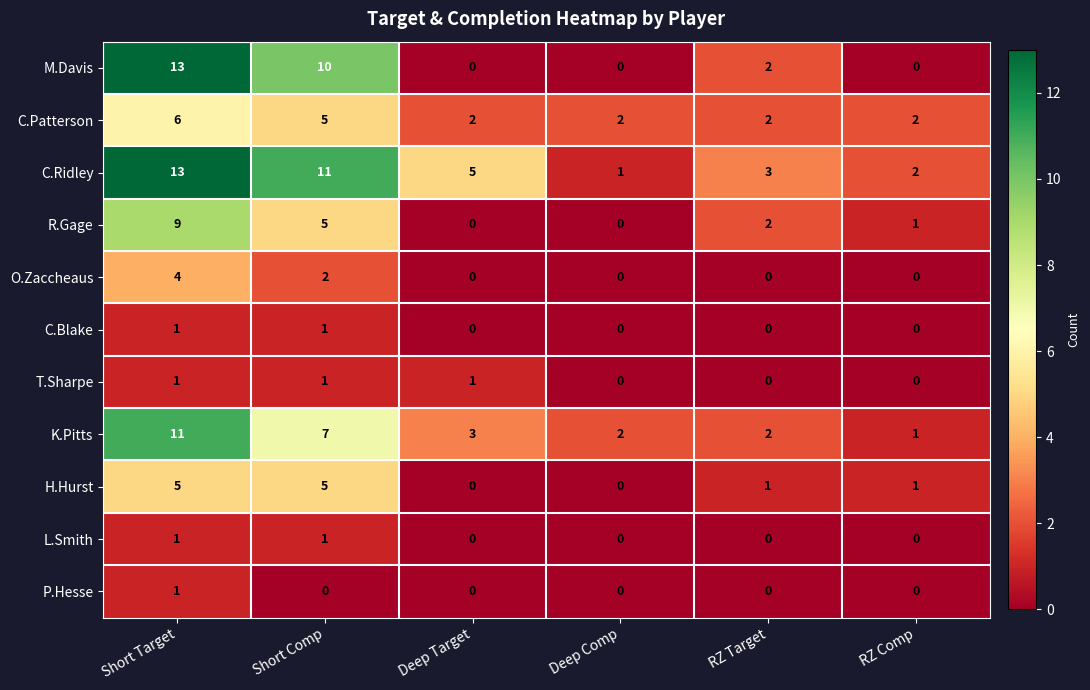

Which series has the largest total across all categories?

C.Ridley